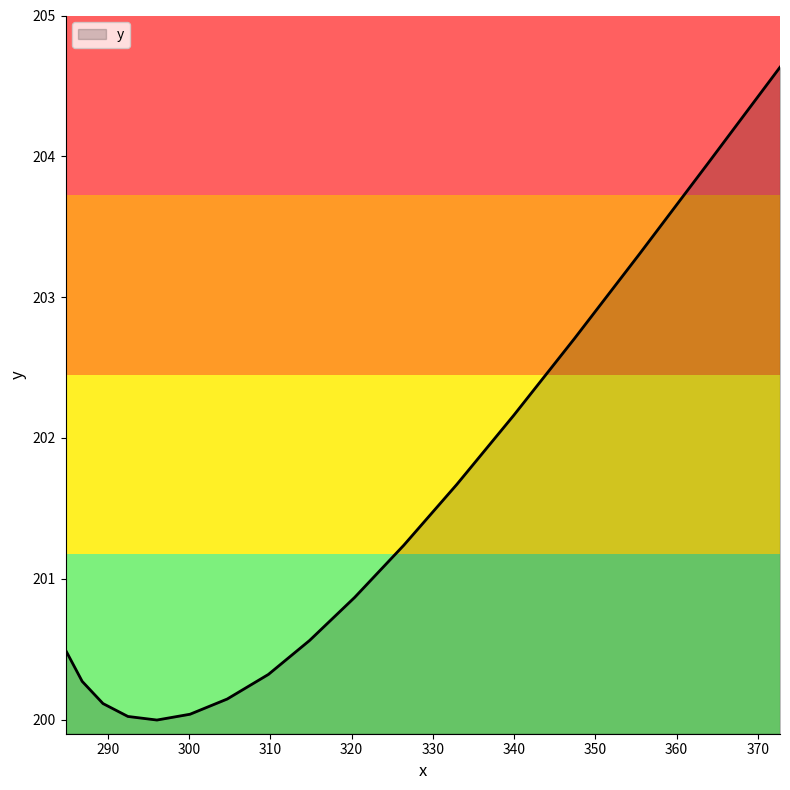

What is the difference between the maximum and minimum values?

4.6